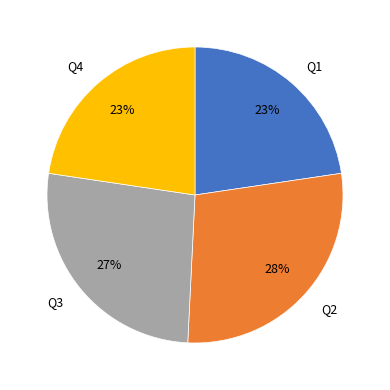

True or false: Q2 accounts for 33% of the total.

False